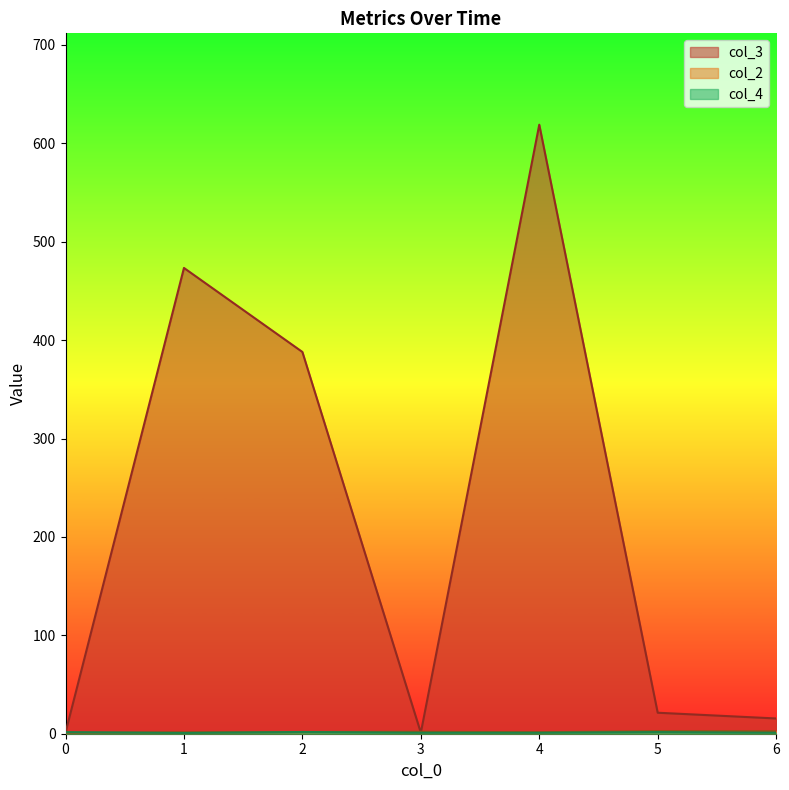

What is the average value of the col_4 series?

1